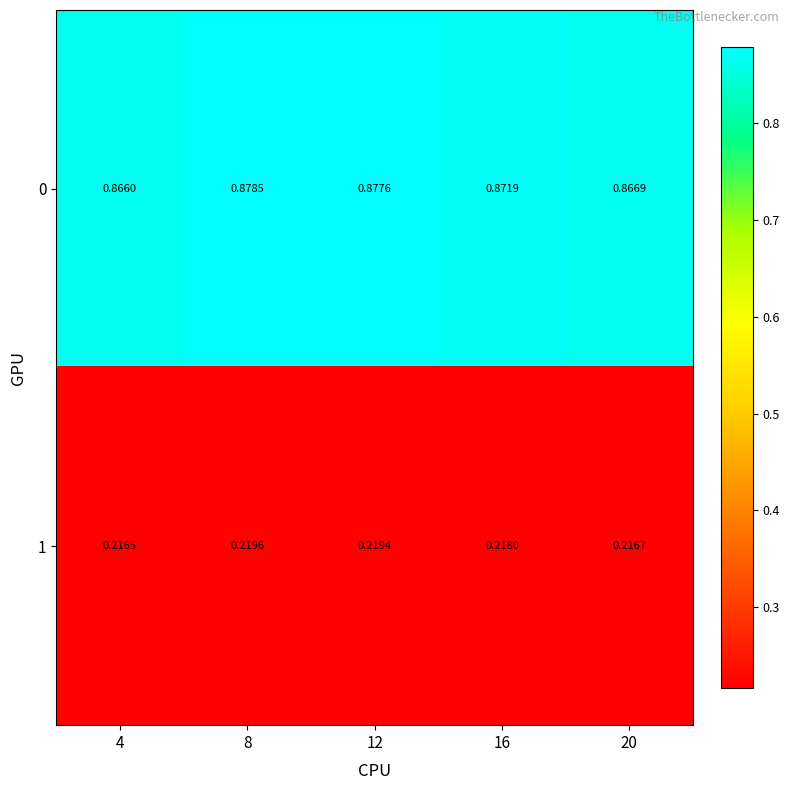

What is the total value across all series at 12?

1.1